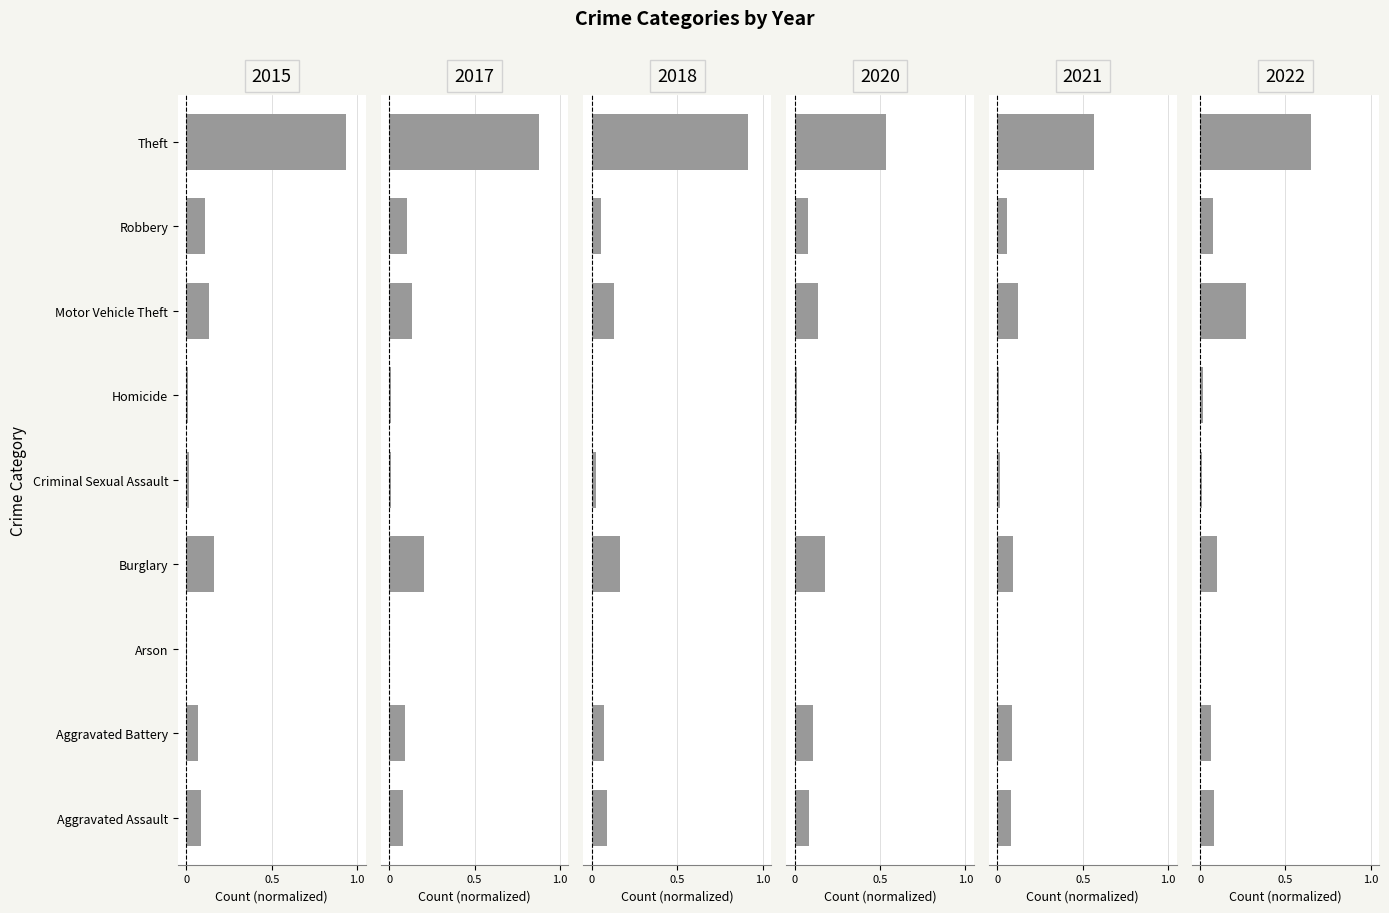

At which label is 2020 closest to 0?

Arson